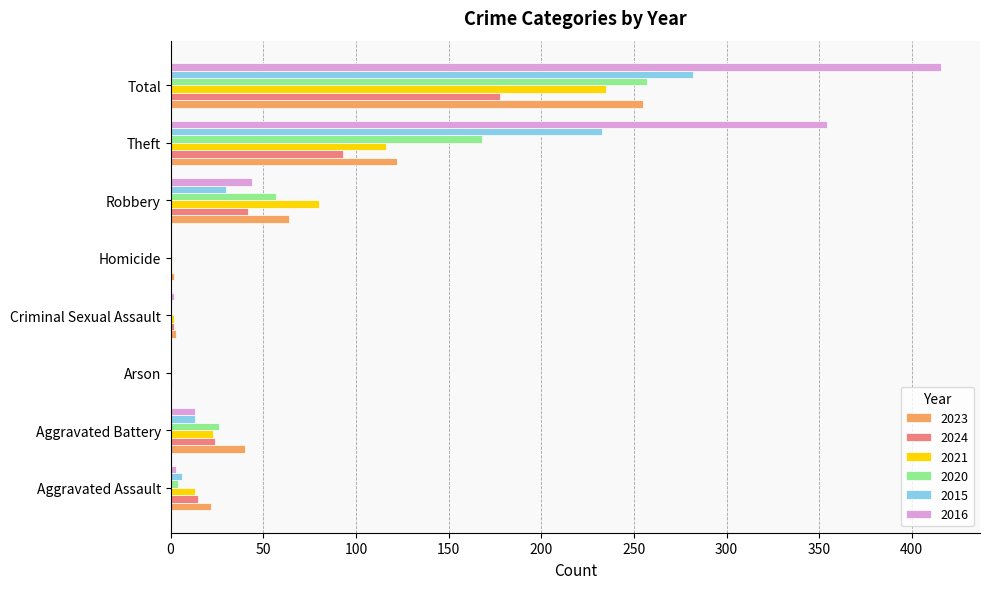

Is it true that 2023 equals 440 at Total?

False